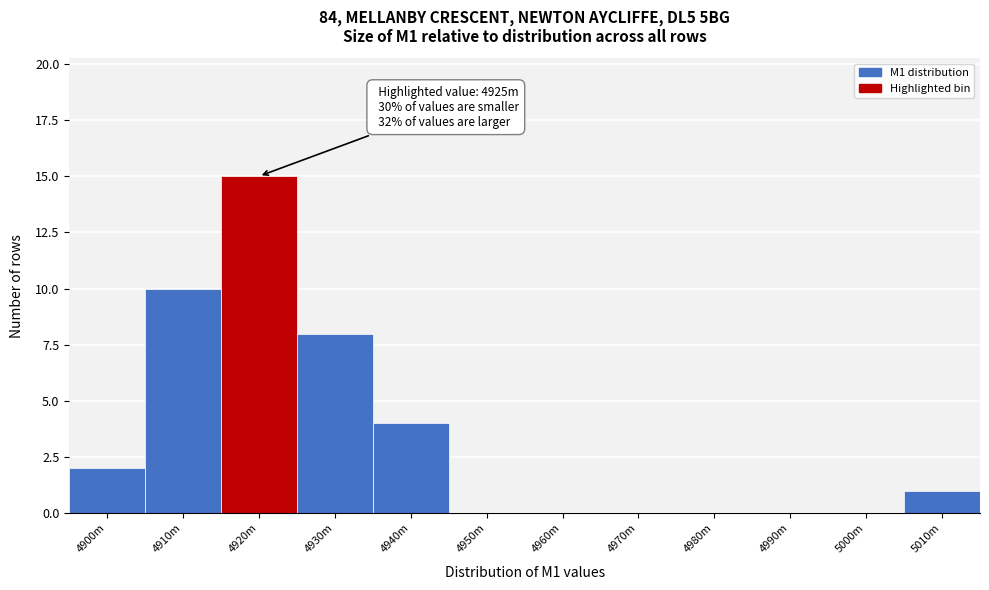

Reading left to right, transcribe all the data shown in this chart.

4900m=2	4910m=10	4920m=15	4930m=8	4940m=4	4950m=0	4960m=0	4970m=0	4980m=0	4990m=0	5000m=0	5010m=1